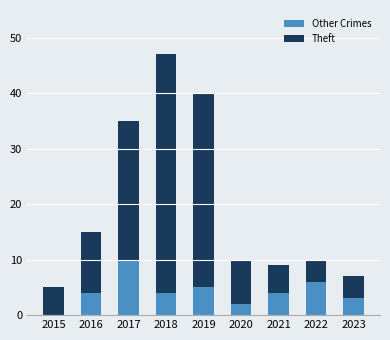

Which category has the highest value in the Other Crimes series?

2017